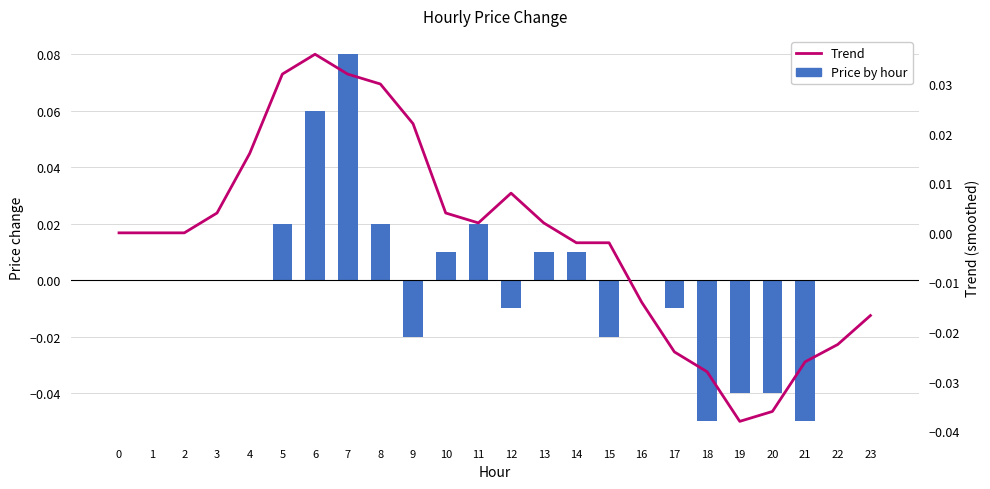

Rank the categories by Price by hour value from highest to lowest.

7, 6, 5, 8, 11, 10, 13, 14, 0, 1, 2, 3, 4, 16, 22, 23, 12, 17, 9, 15, 19, 20, 18, 21